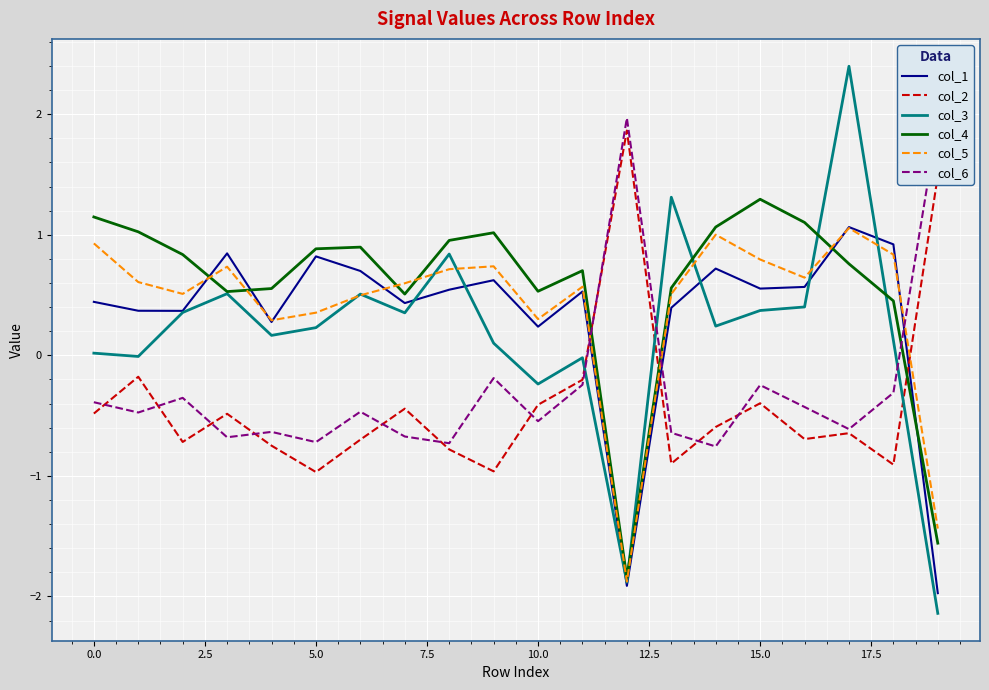

True or false: col_5 and col_3 intersect in this chart.

True